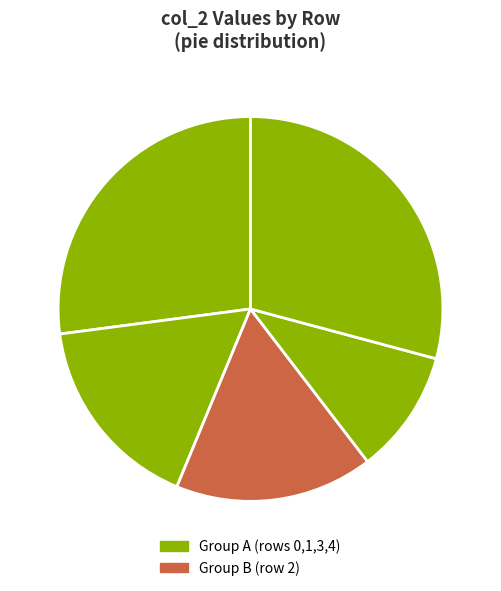

How many slices are in this pie chart?

5